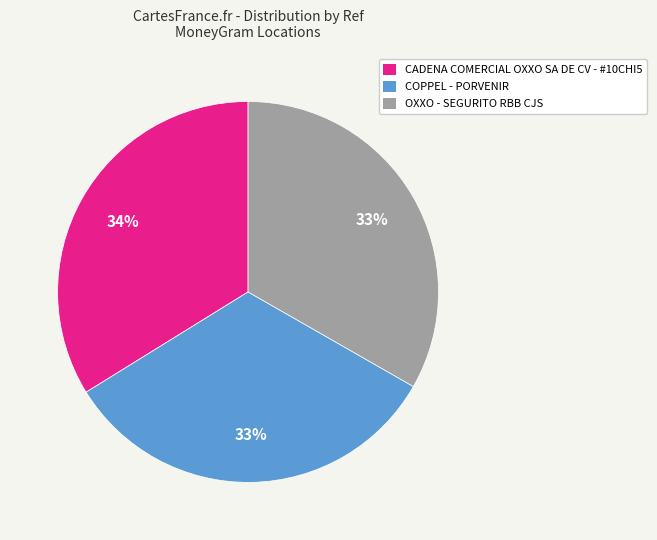

How many slices are in this pie chart?

3